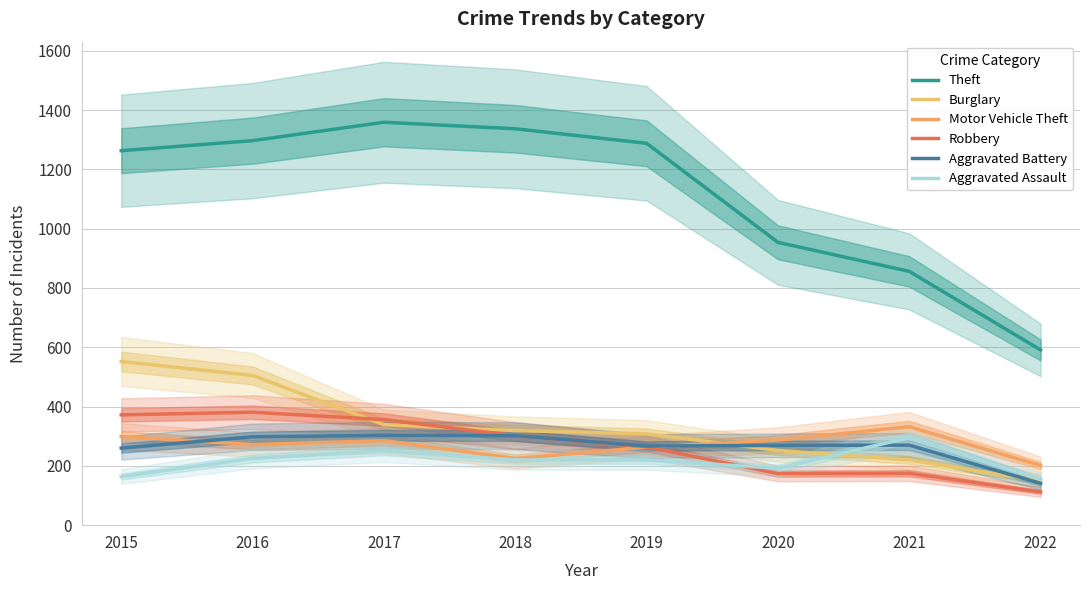

What is the sum of the Robbery values at 2022 and 2018?

414